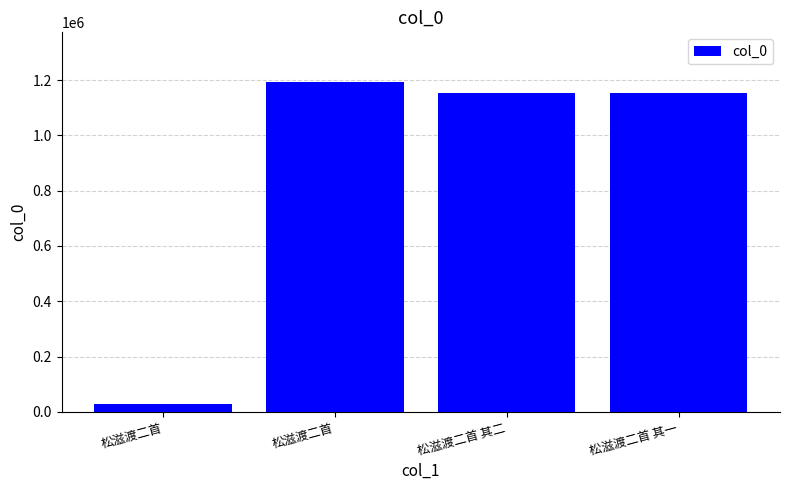

How many bars are there in total?

4